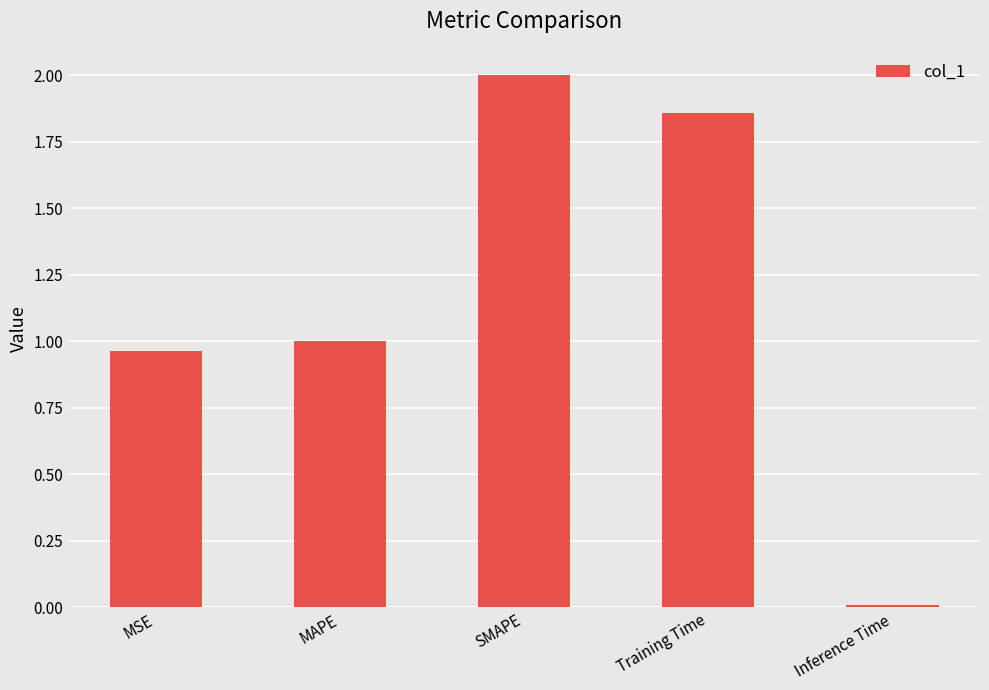

The value at MSE is 1.0. True or false?

True